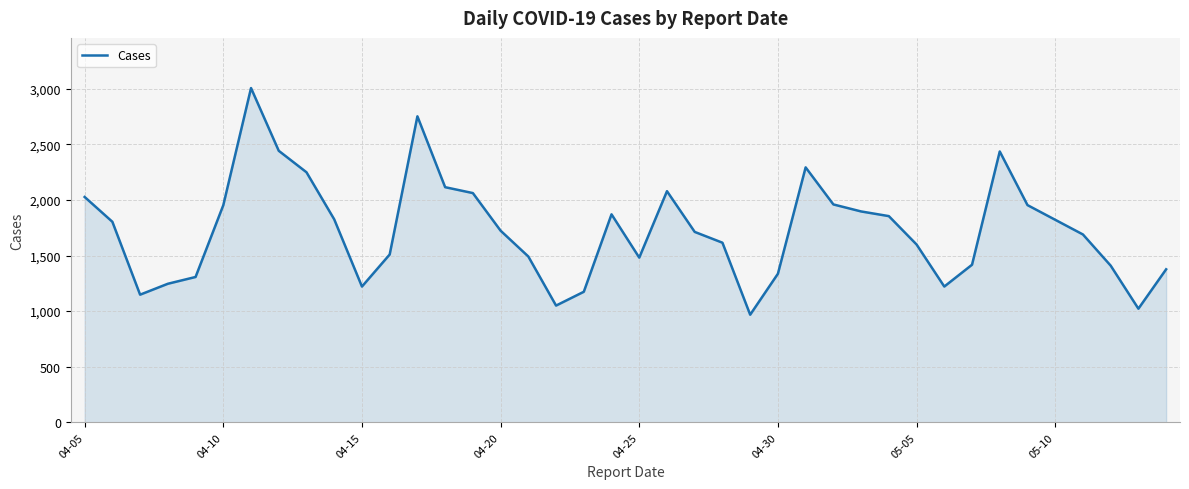

What is the minimum value shown in the chart?

968